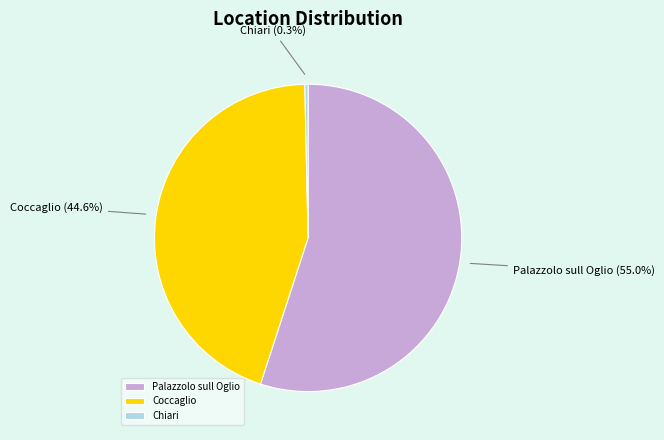

True or false: Coccaglio accounts for 32% of the total.

False